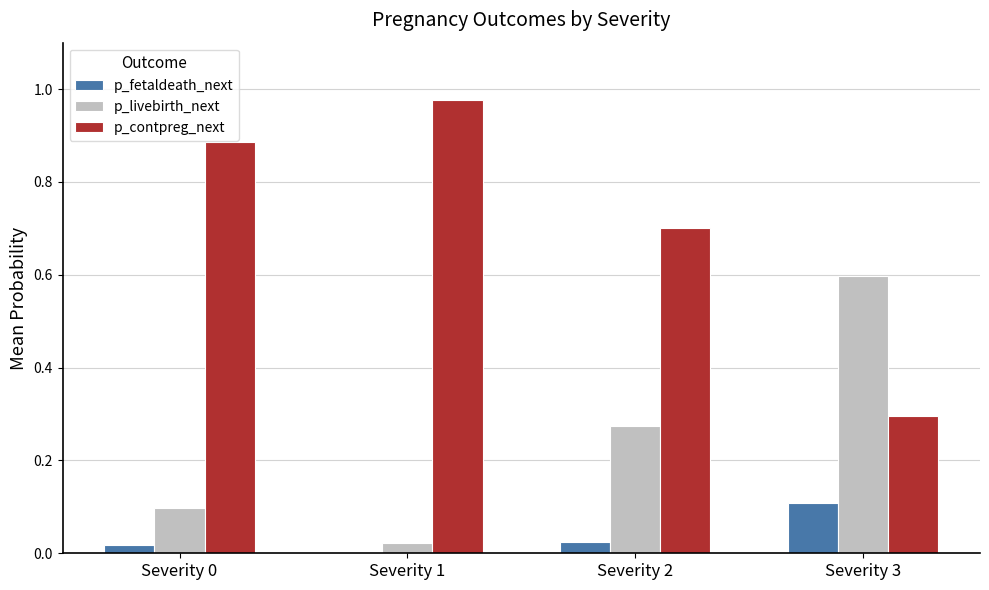

Where is p_fetaldeath_next nearest to the value 0?

Severity 1